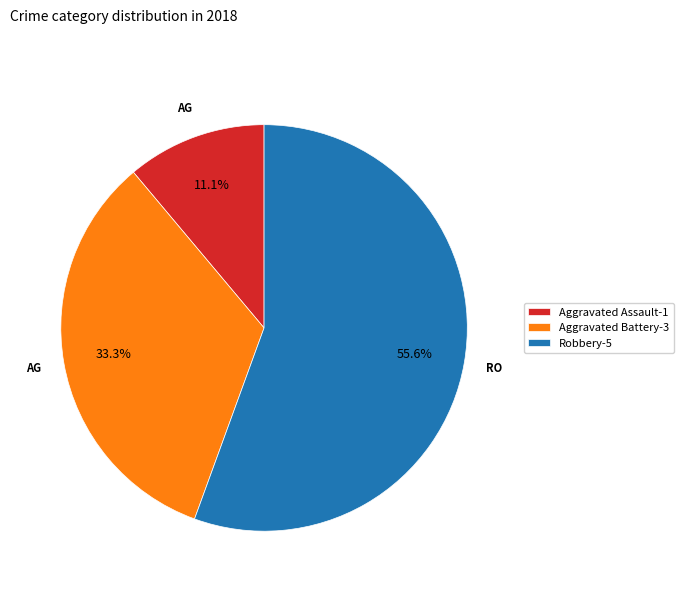

Rank the categories by value from lowest to highest.

Aggravated Assault-1, Aggravated Battery-3, Robbery-5